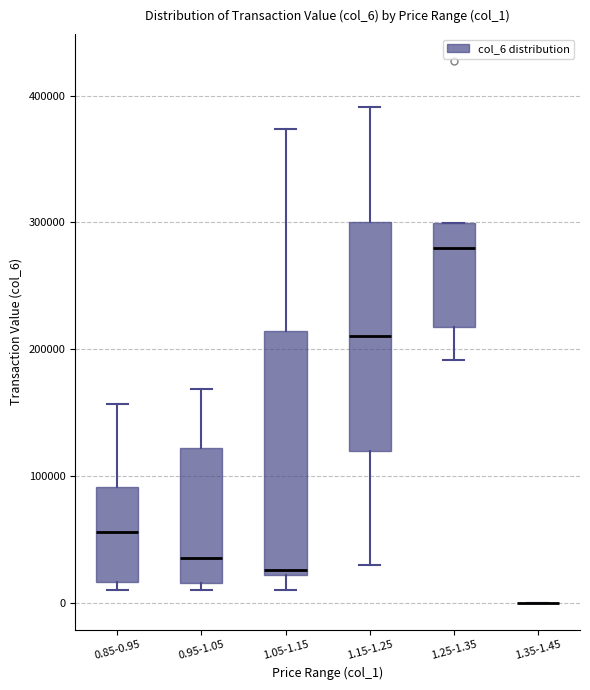

Where is the upper edge of the box for 1.15-1.25 on the y-axis? The values are not printed on the chart, so give them approximately, as read against the axis.

300000